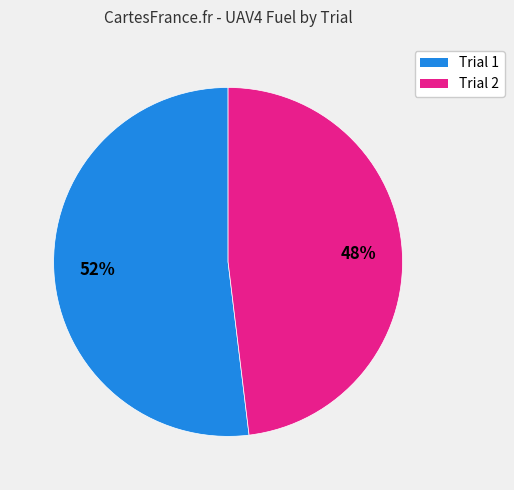

What is the majority slice?

Trial 1